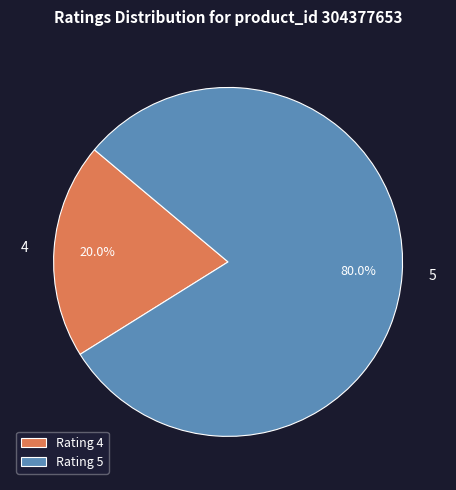

Is there any slice that represents more than half of the pie?

Yes